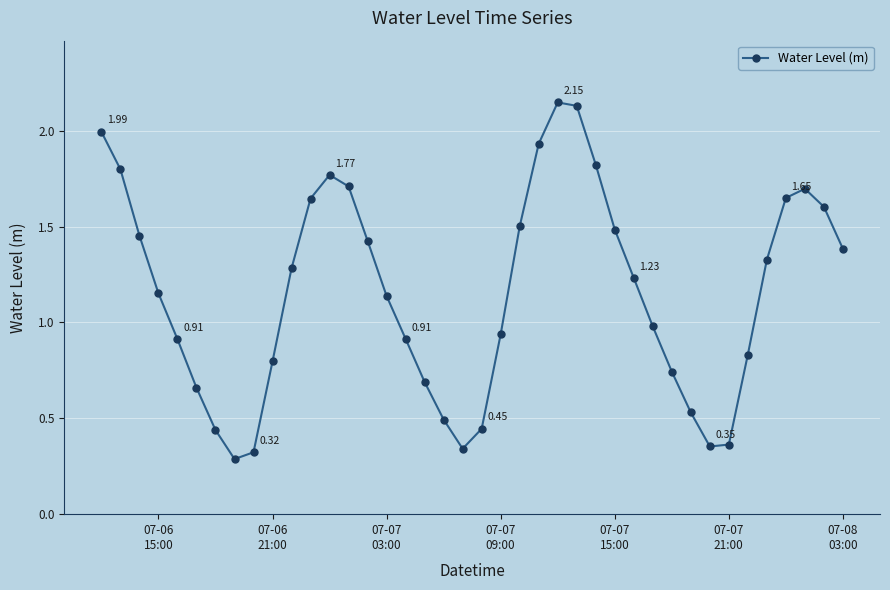

Count the number of data series in this chart.

1